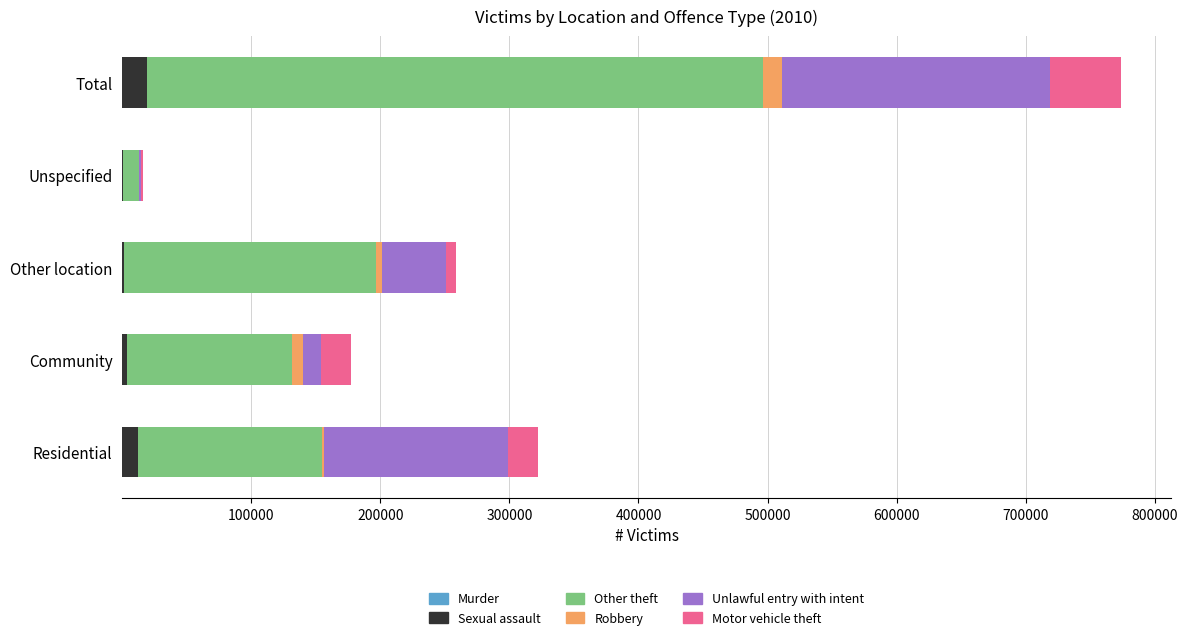

At which category is the sum across all series the highest?

Total